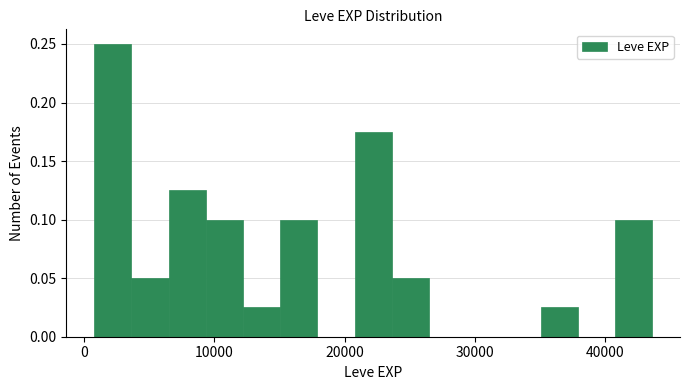

Around what value on the x-axis is the tallest bar? Give the approximate position of its centre, as read against the axis.

2000